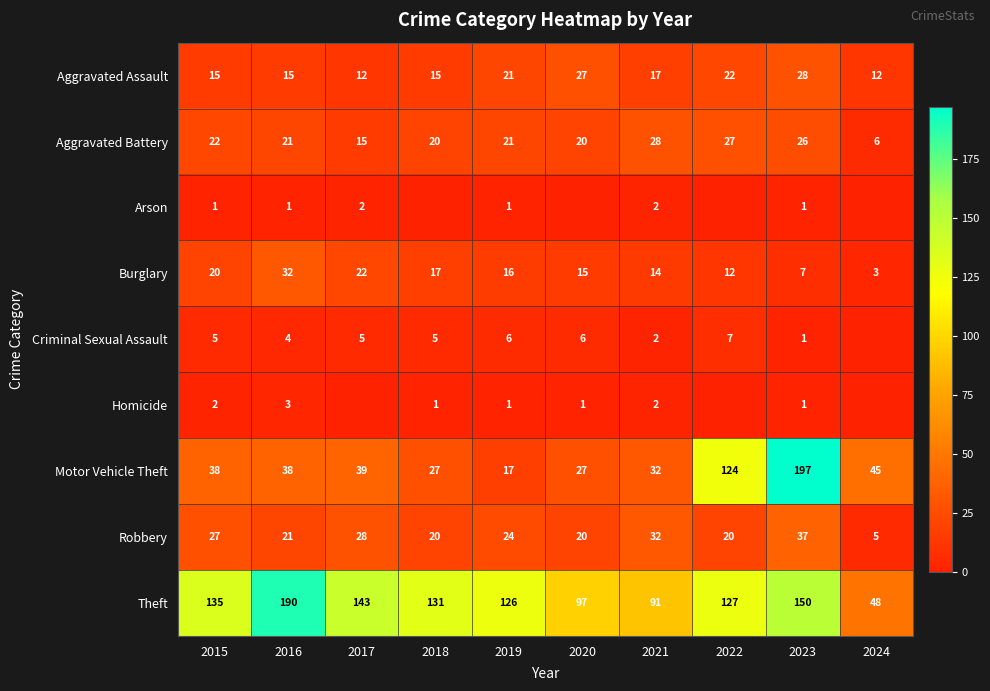

At which label does Burglary first exceed 16?

2015